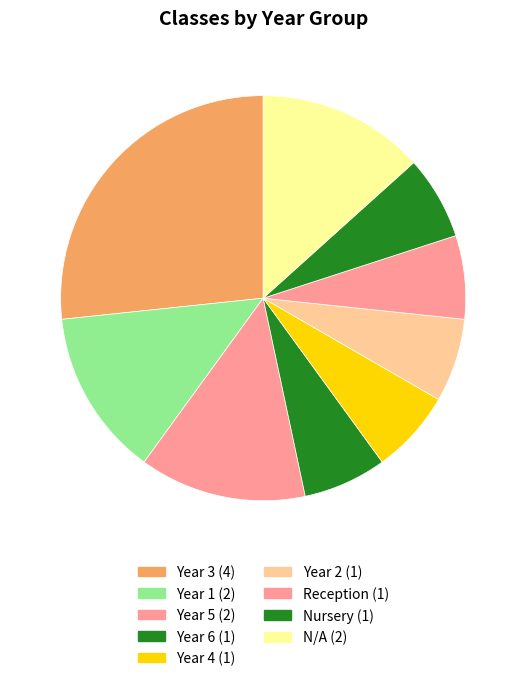

Which slice is the smallest?

Year 6